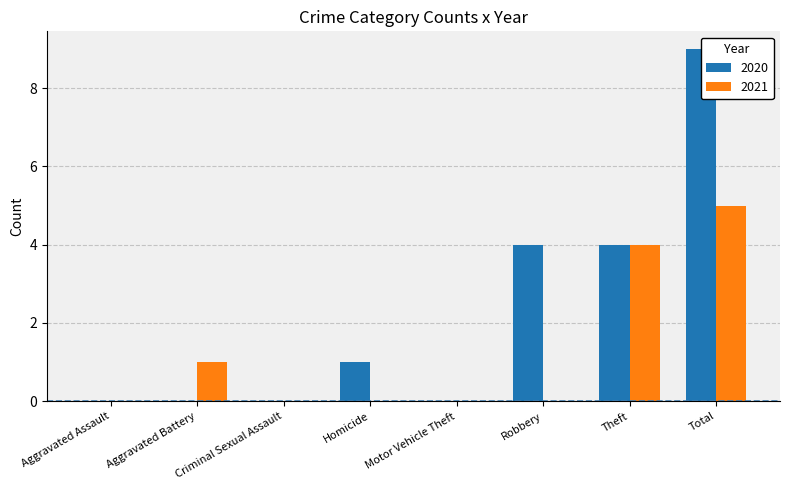

What is the highest value of the 2020 series?

9